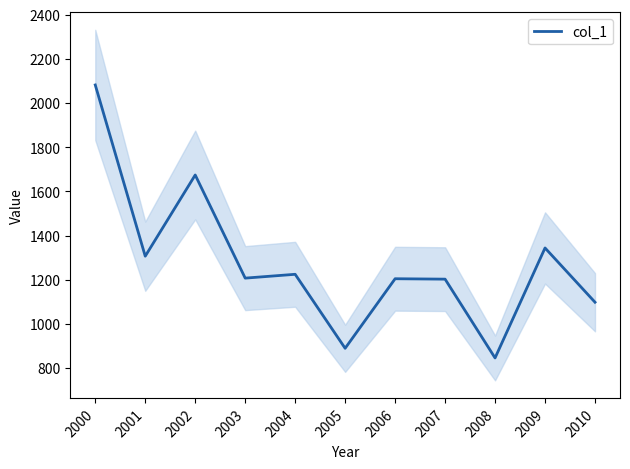

What is the ratio of the value at 2006 to the value at 2007?

1.0